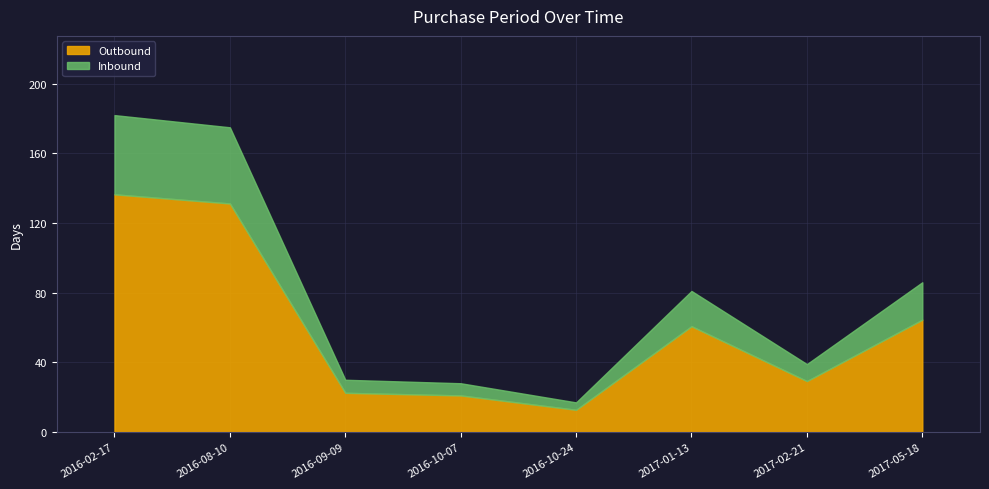

What is the difference between the second highest and second lowest values?

147